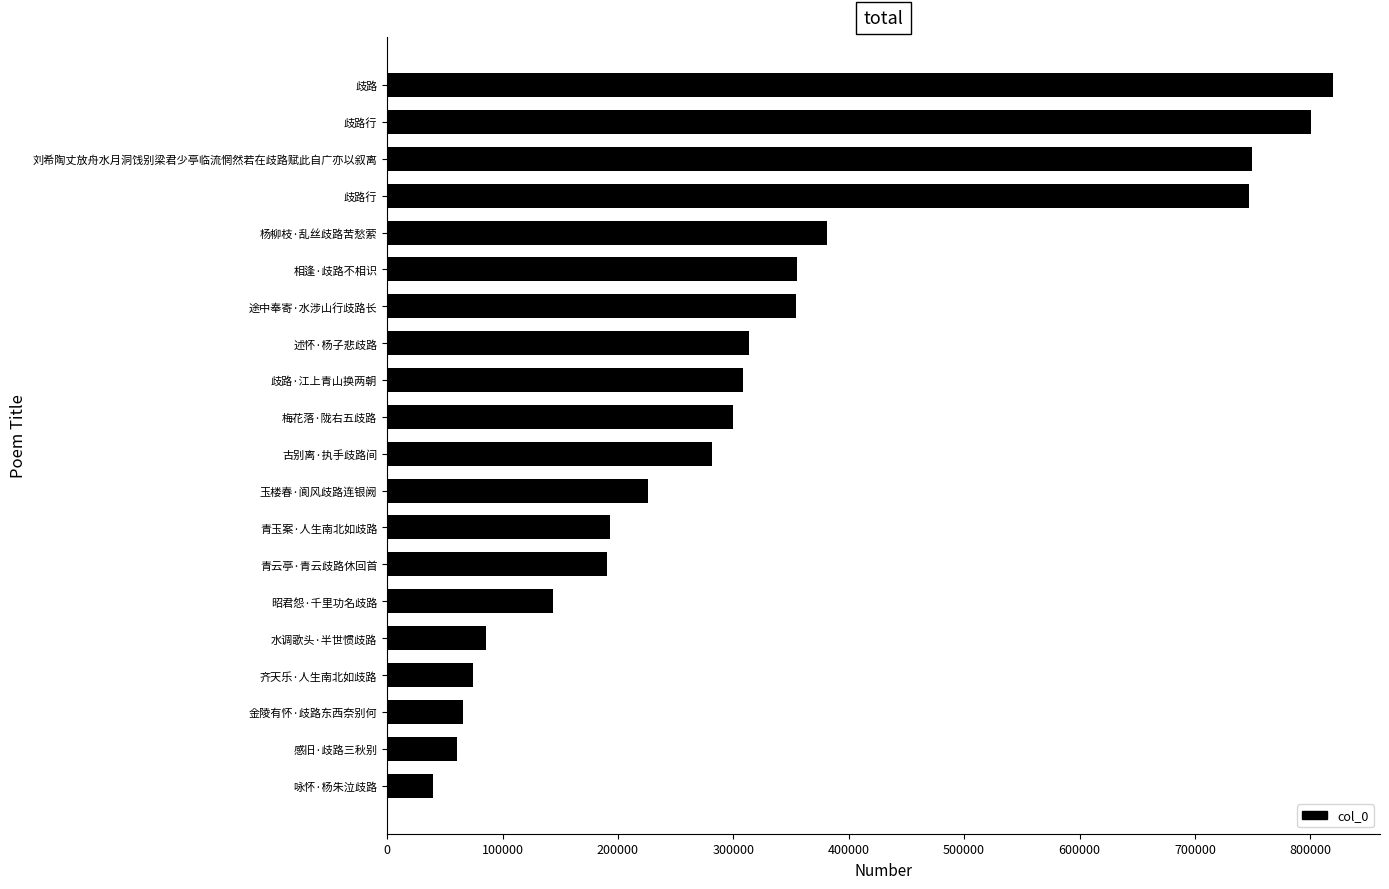

Where is the data nearest to the value 429505?

杨柳枝·乱丝歧路苦愁萦